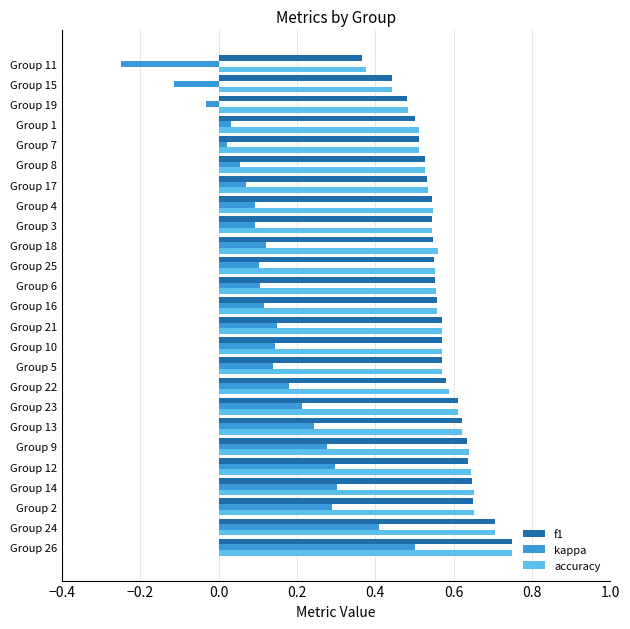

What are all the series names shown in the legend?

f1, kappa, accuracy